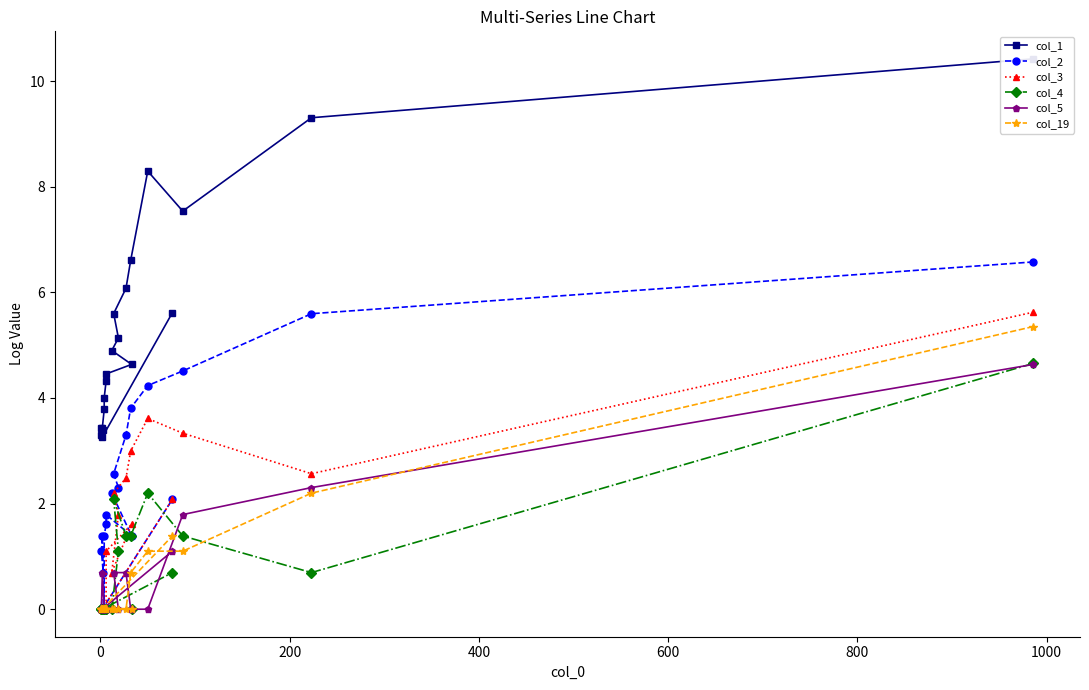

Which series has the largest total across all categories?

col_1